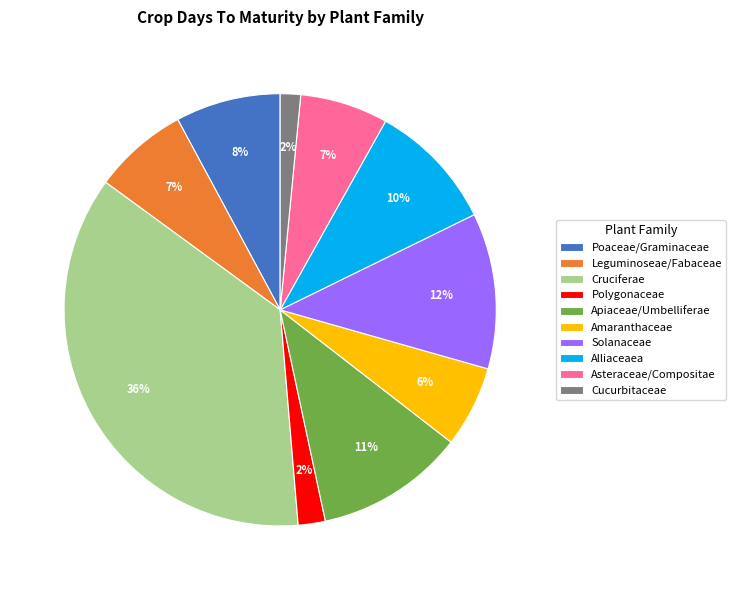

True or false: Solanaceae accounts for 12% of the total.

True